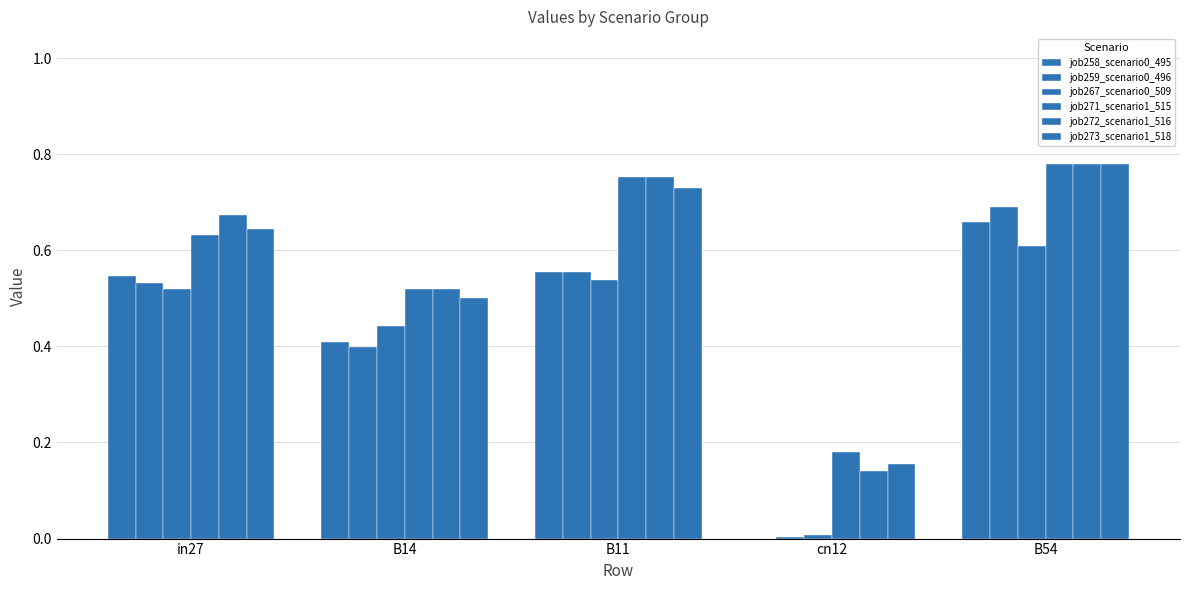

Is the value of job258_scenario0_495 at B14 greater than the value of job259_scenario0_496 at in27?

No